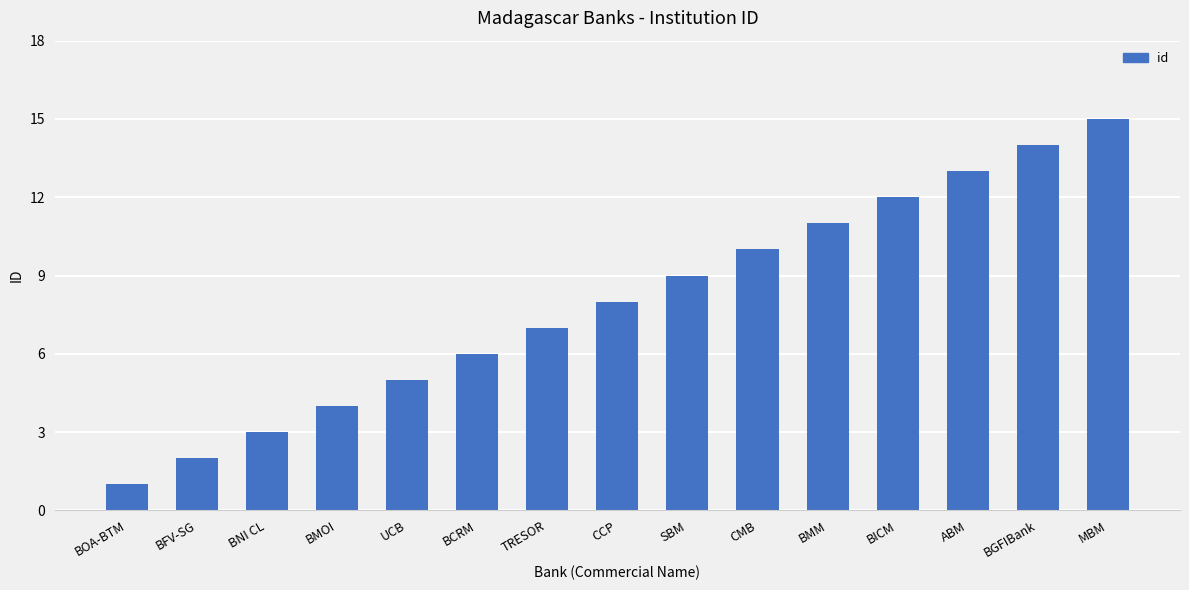

What is the greatest value displayed?

15